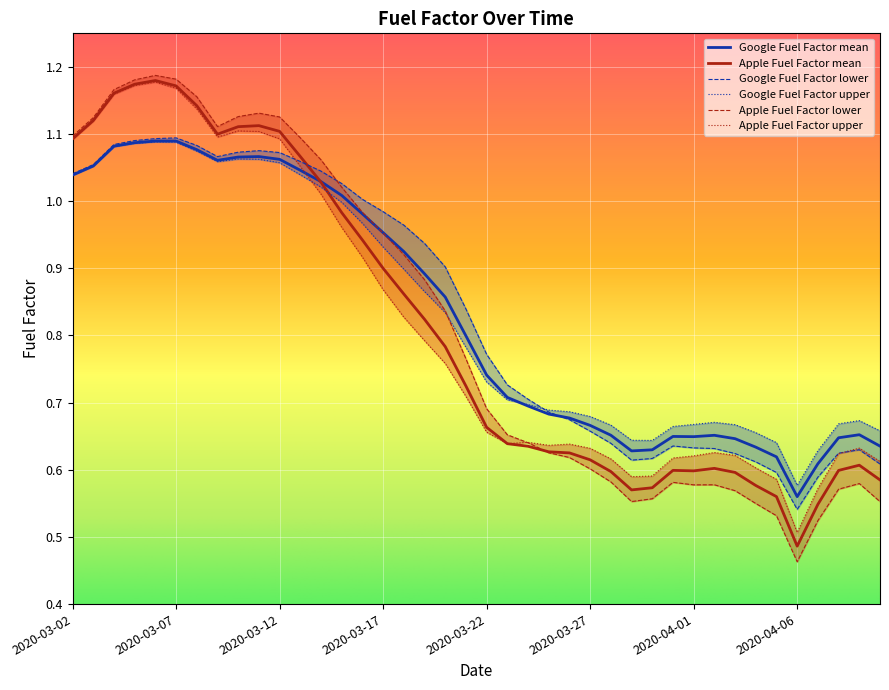

What is the value of the Apple Fuel Factor upper point at the 35th from the left?

0.6